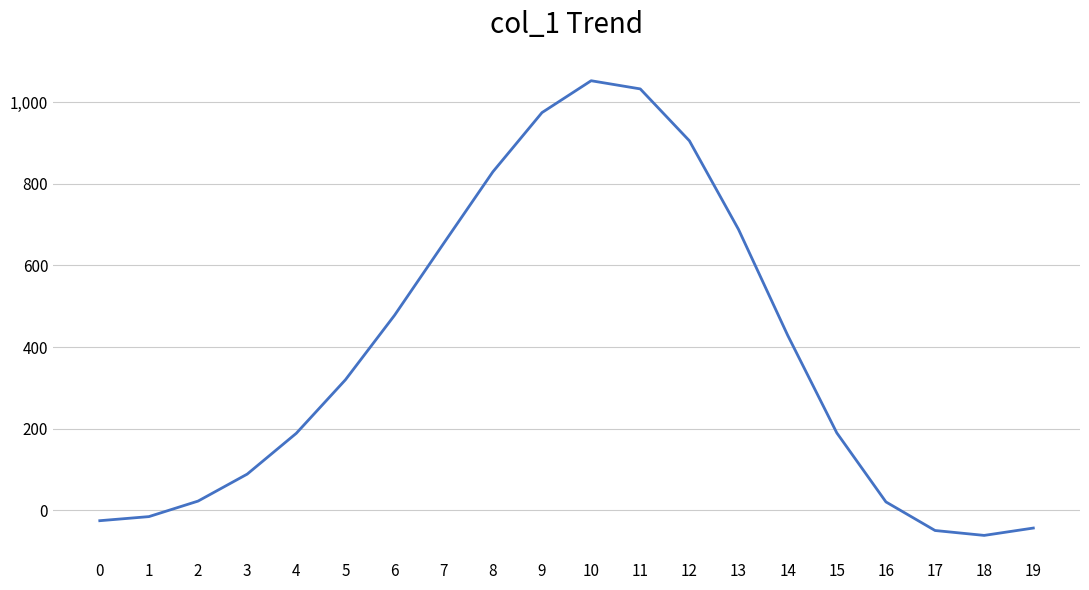

What is the change in value from 4 to 6?

+289